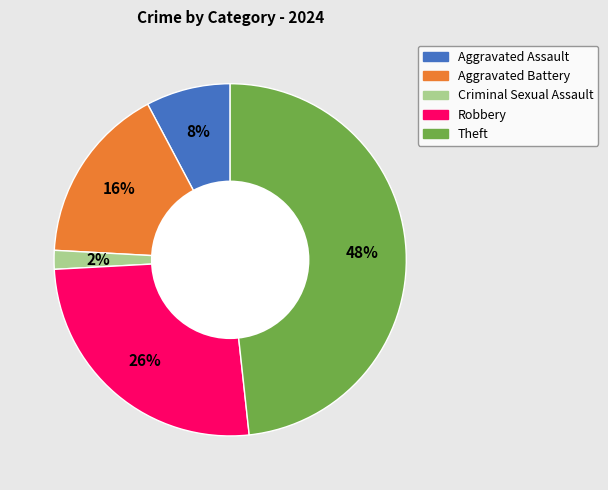

How many segments does this pie chart have?

5